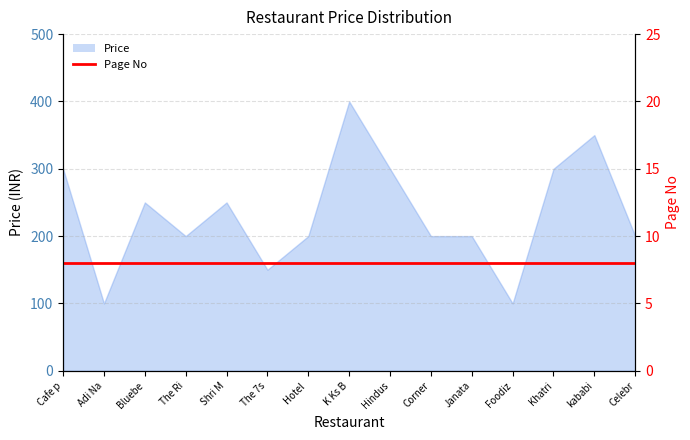

What is the maximum value shown in the chart?

400